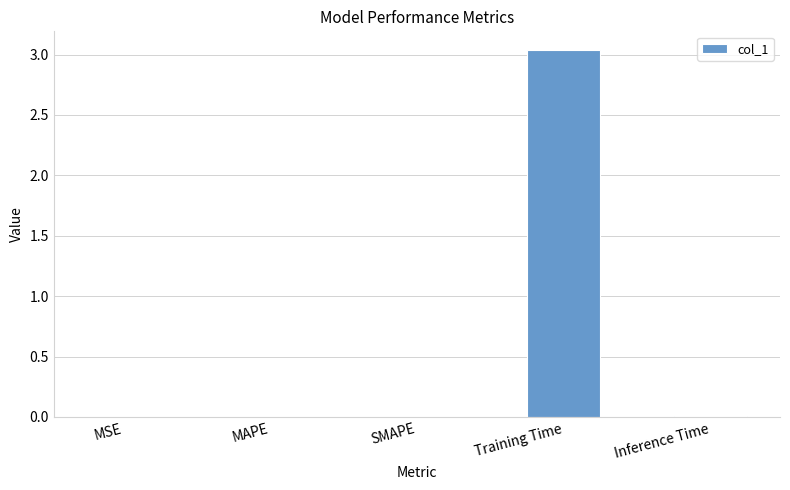

The value at Training Time is 4.7. True or false?

False